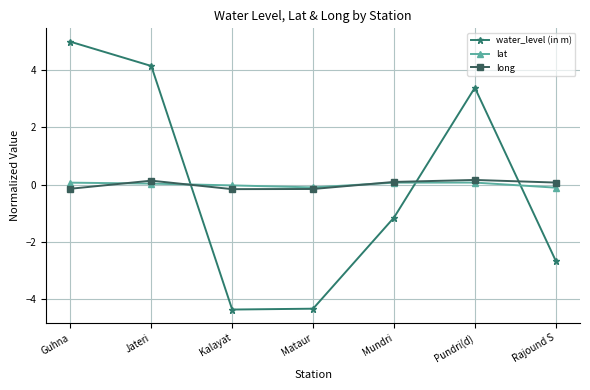

True or false: lat and long intersect in this chart.

True